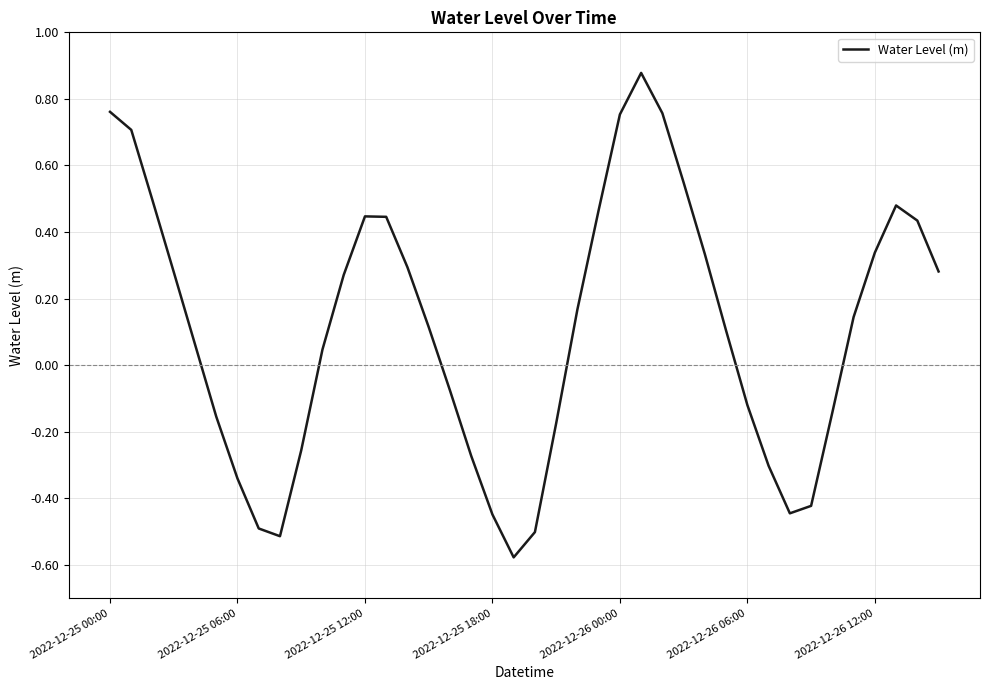

What is the difference between the maximum and minimum values?

1.5